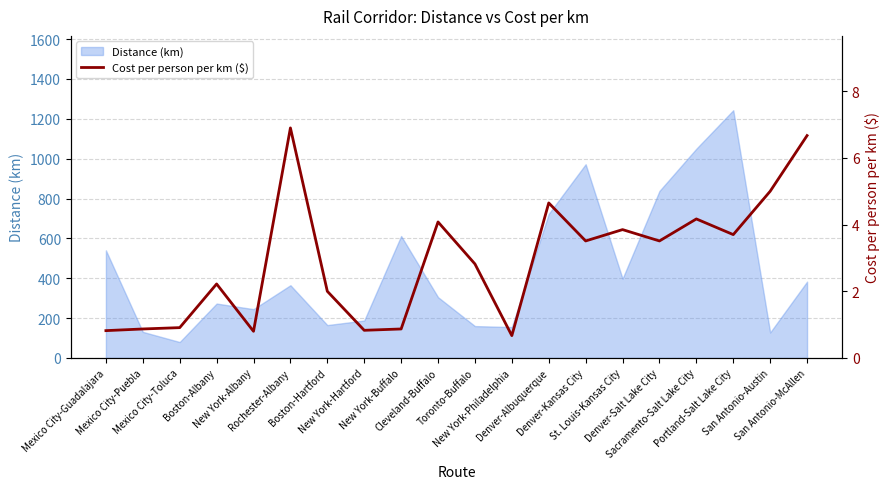

Which category has the lowest value across all series?

New York-Philadelphia